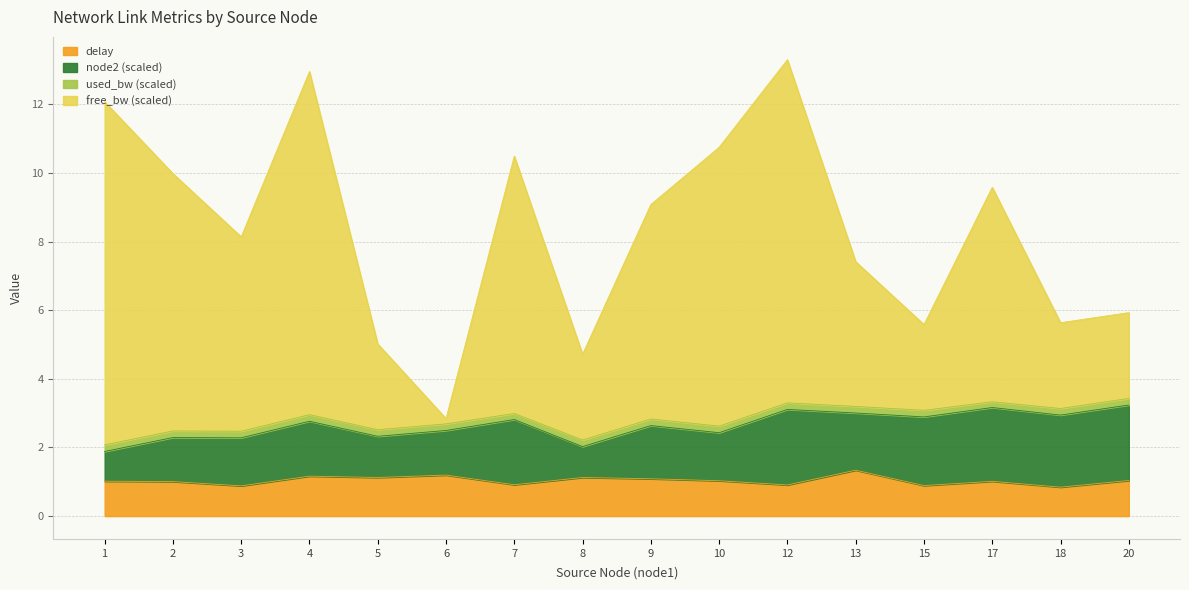

The delay series shows 1.1 at 9. True or false?

True